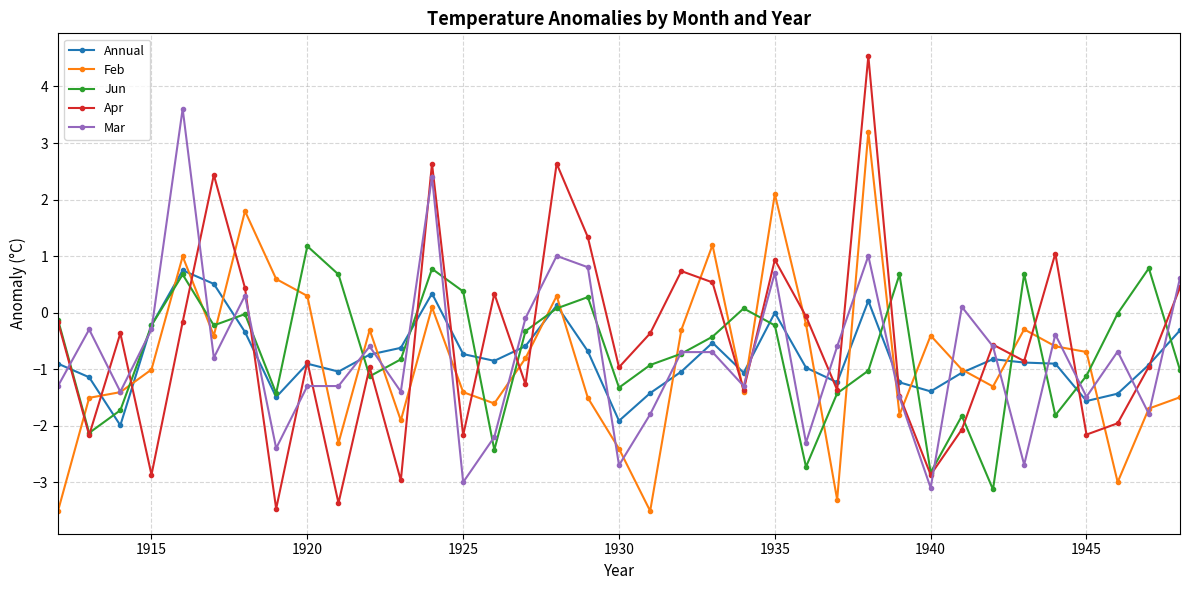

True or false: Annual has more than 1 interior local peaks.

True